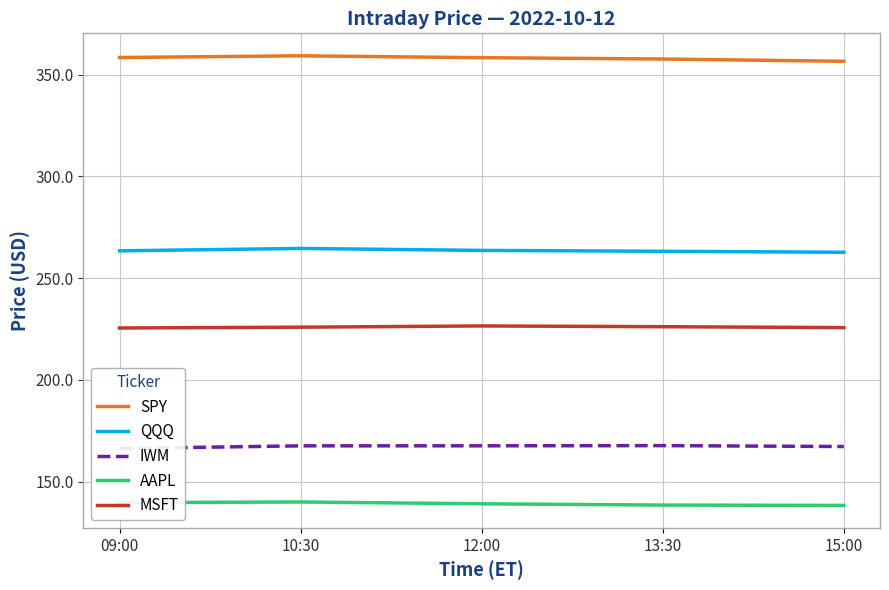

What is the total value across all series at 12:00?

1155.1